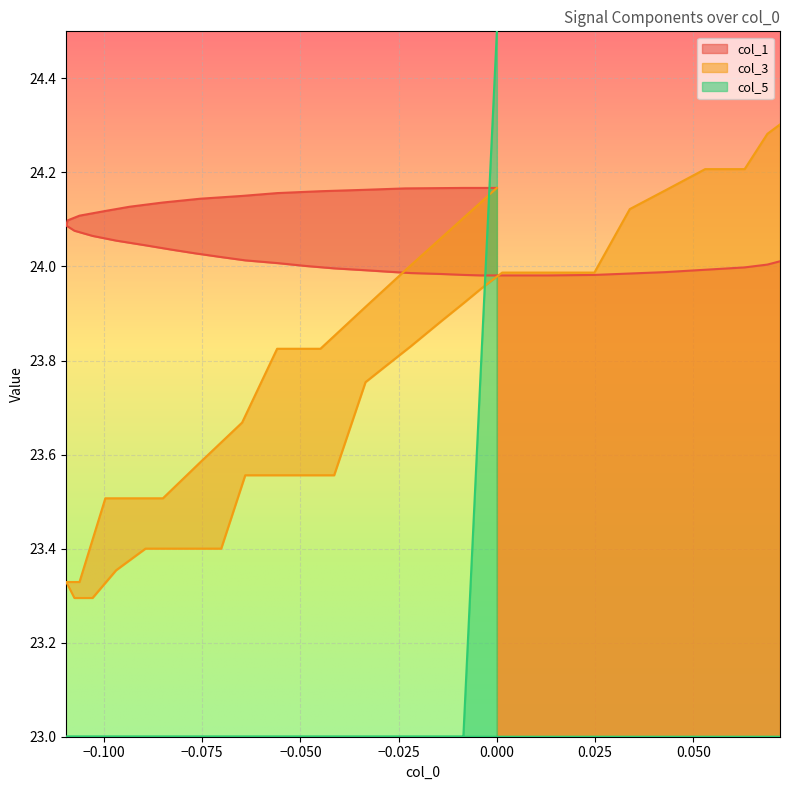

True or false: col_1 has more than 0 interior local peaks.

False